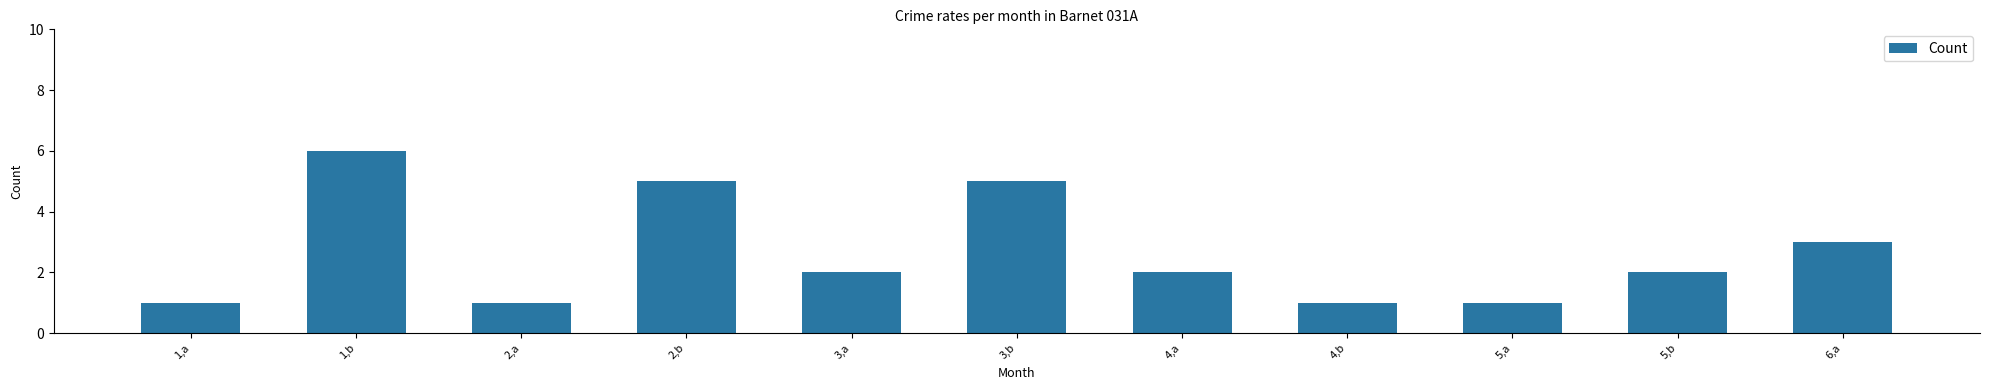

Reading left to right, transcribe all the data shown in this chart.

1,a=1	1,b=6	2,a=1	2,b=5	3,a=2	3,b=5	4,a=2	4,b=1	5,a=1	5,b=2	6,a=3